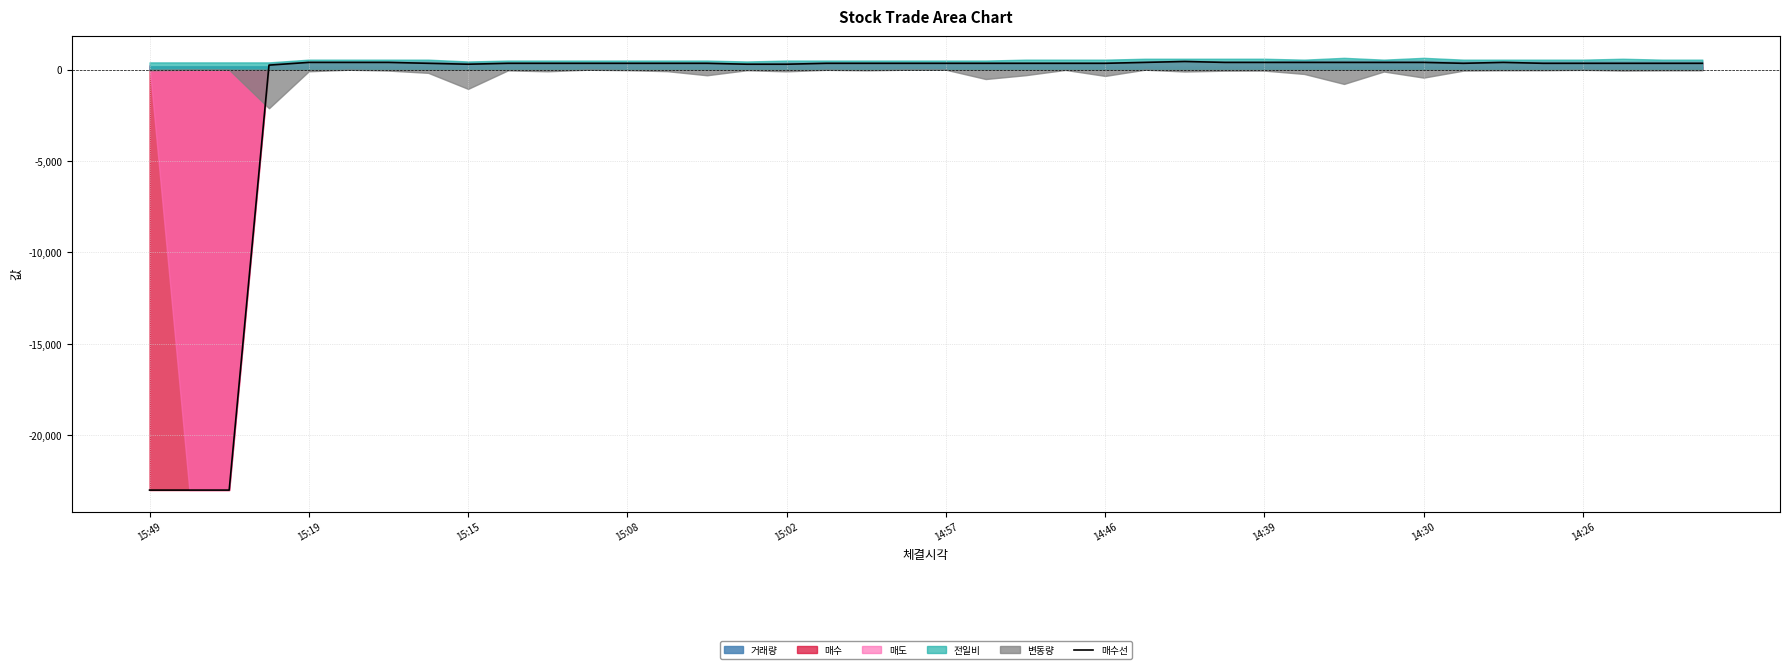

Does the chart display data point markers on the line(s)?

No